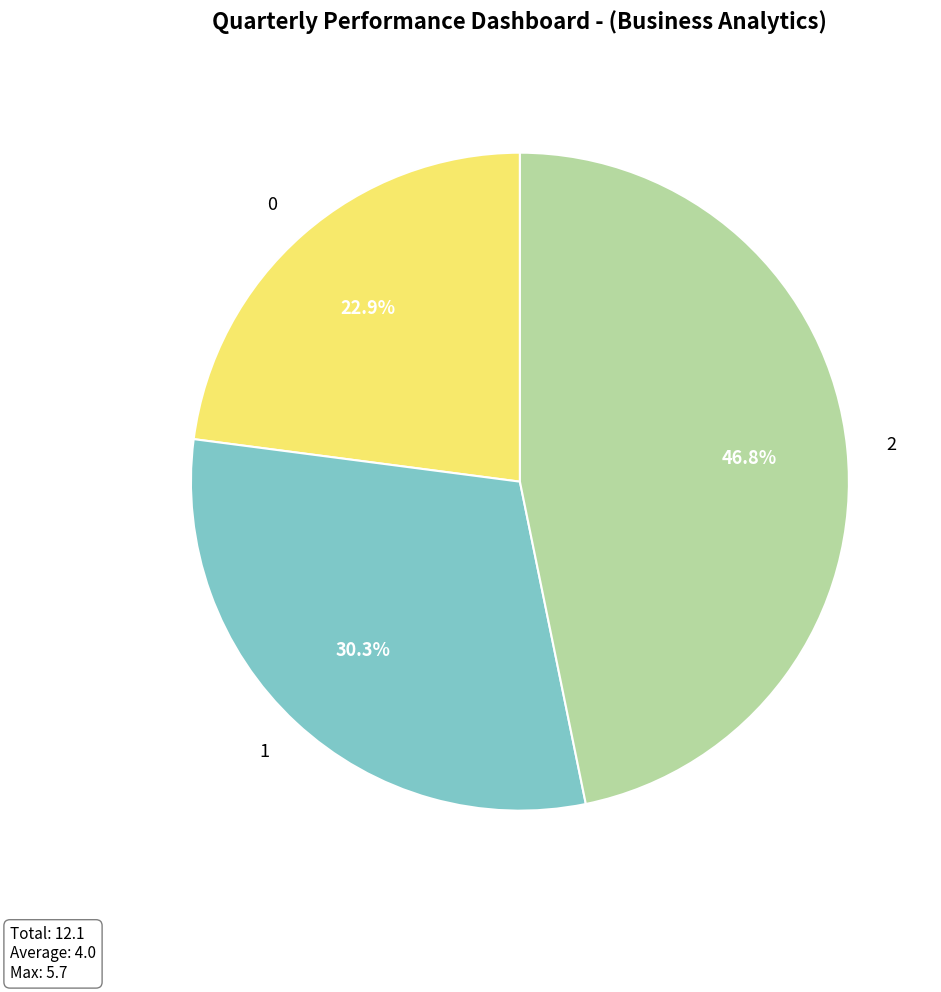

What is the ratio of the value at 0 to the value at 1?

0.8